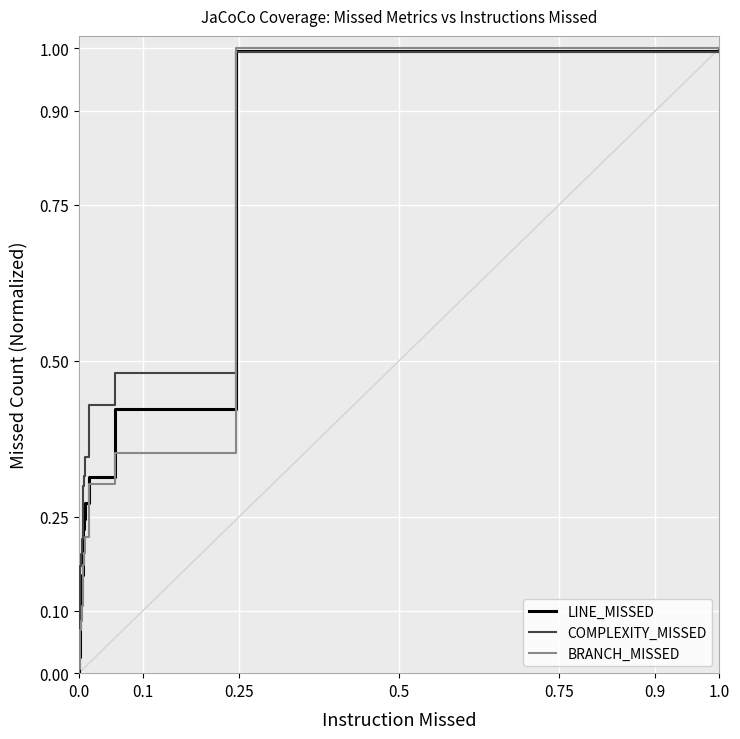

How many categories are shown in the chart?

40